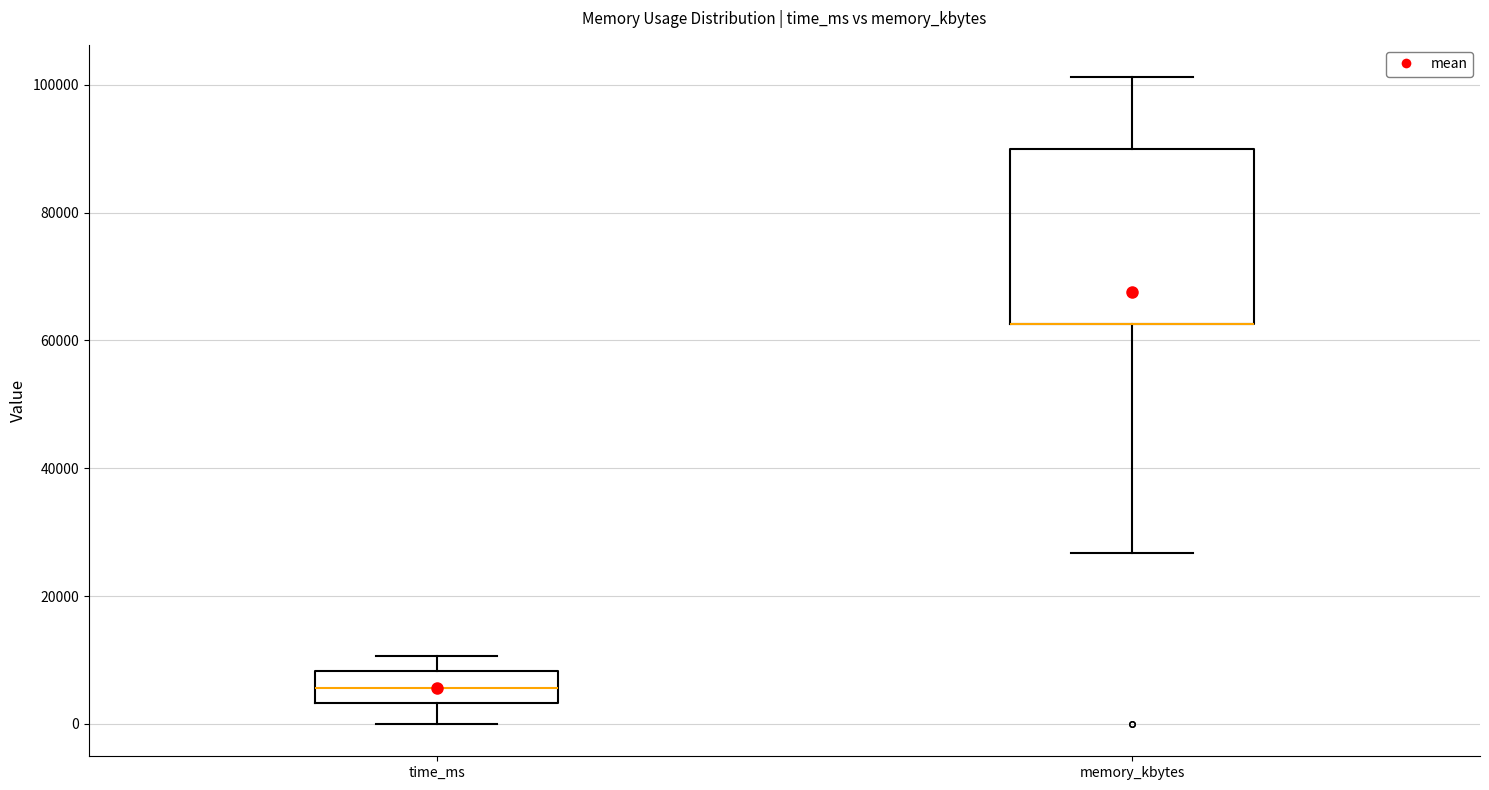

Reading left to right, transcribe this box plot: for each box, give where its median line is, the range the box spans, and where its two whiskers end, as read against the y-axis. The values are not printed on the chart, so give them approximately, as read against the axis.

time_ms: median 6000, box 4000 to 8000, whiskers 0 to 10000
memory_kbytes: median 62000 (drawn on the box's lower edge), box 62000 to 90000, whiskers 26000 to 102000